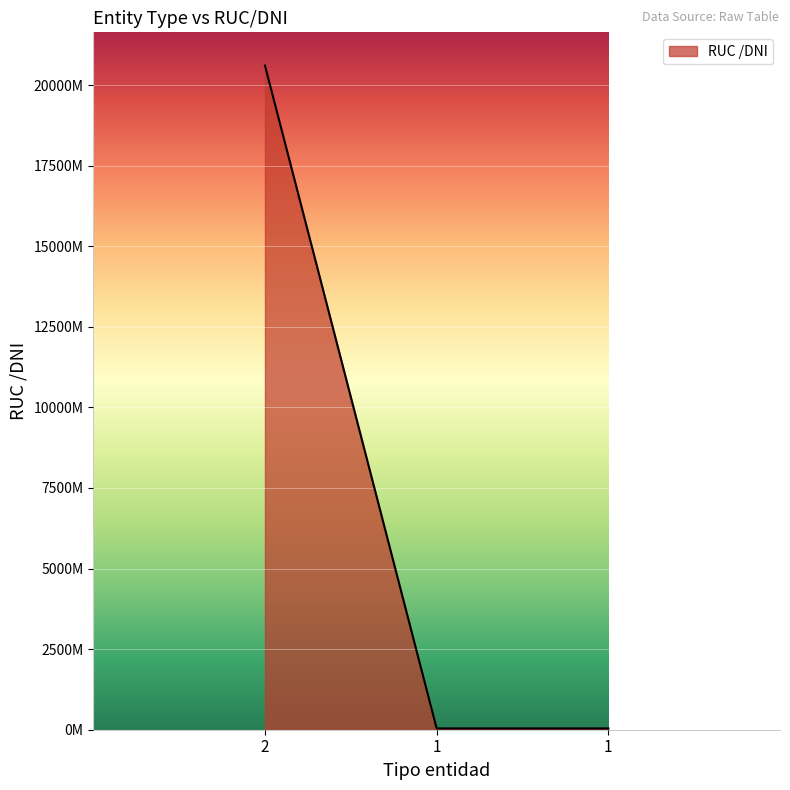

What is the average value?

6895156410